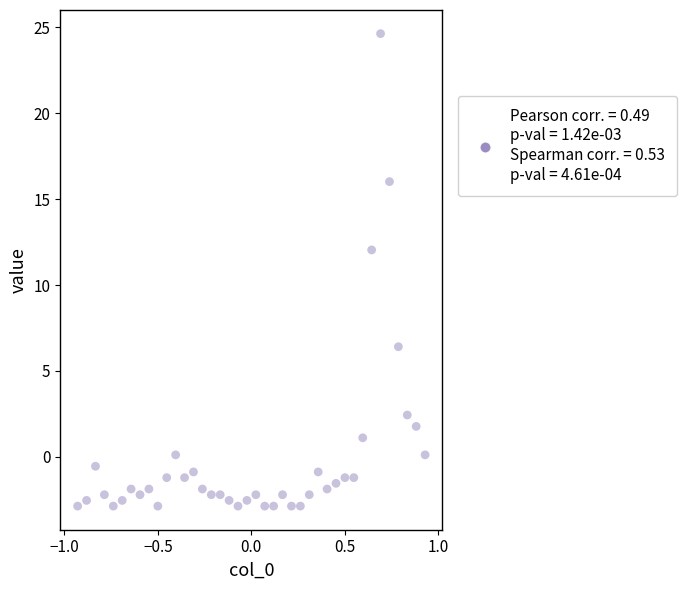

What Y value in the scatter plot is closest to 10?

12.0